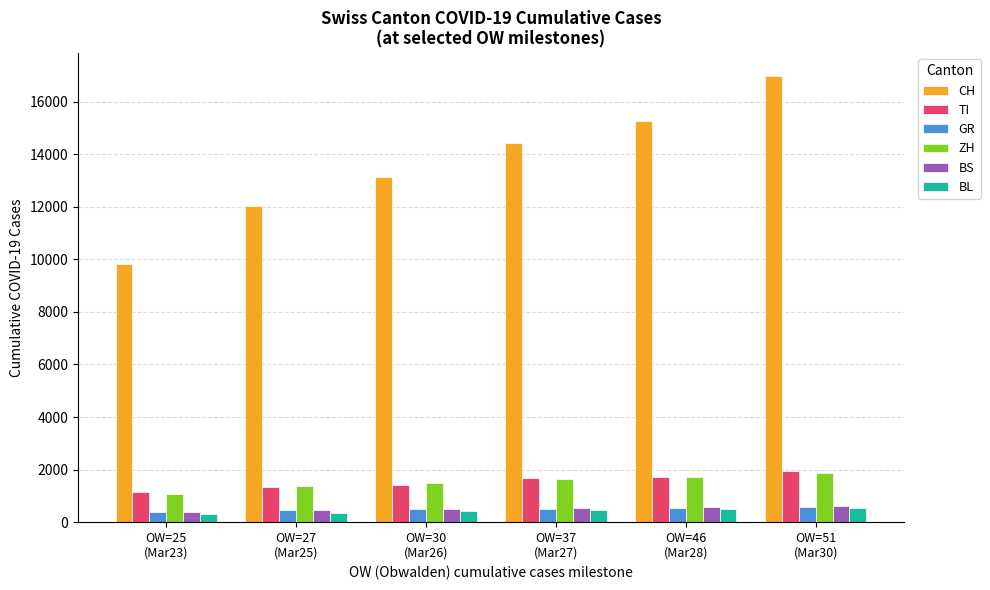

What is the average value of the CH series?

13606